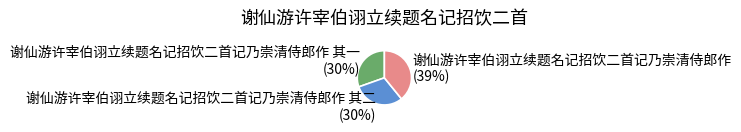

Is 谢仙游许宰伯诩立续题名记招饮二首记乃崇清侍郎作 其二 the majority of the pie?

No